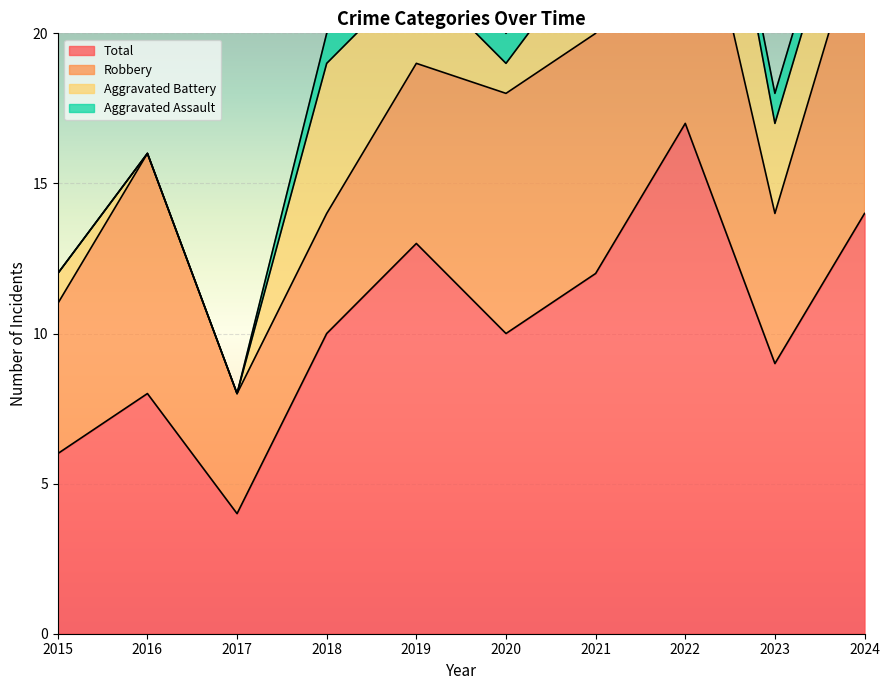

What is the greatest value displayed?

17